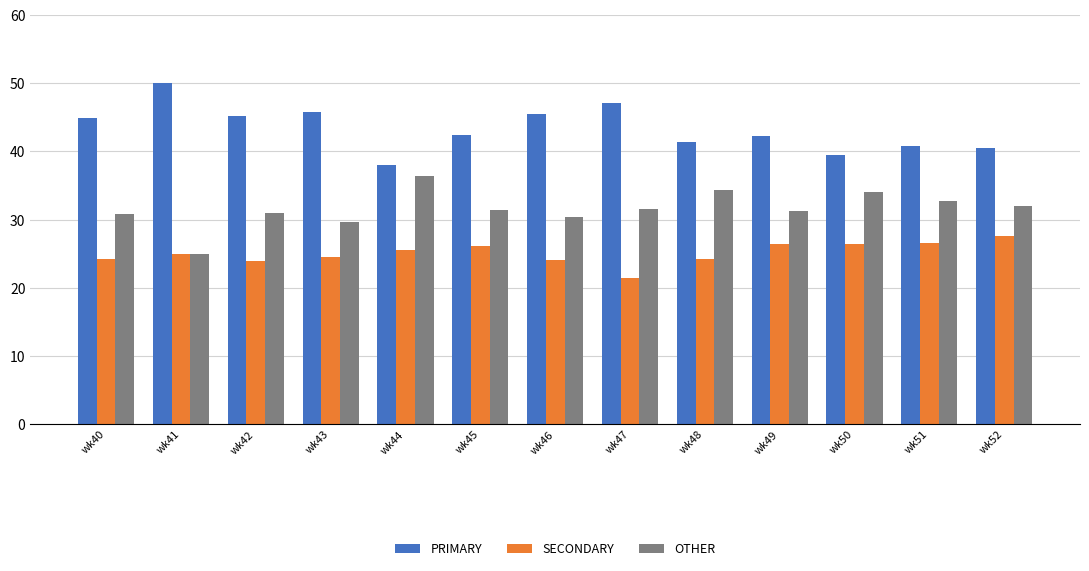

Rank the series by their maximum value, from highest to lowest.

PRIMARY, OTHER, SECONDARY